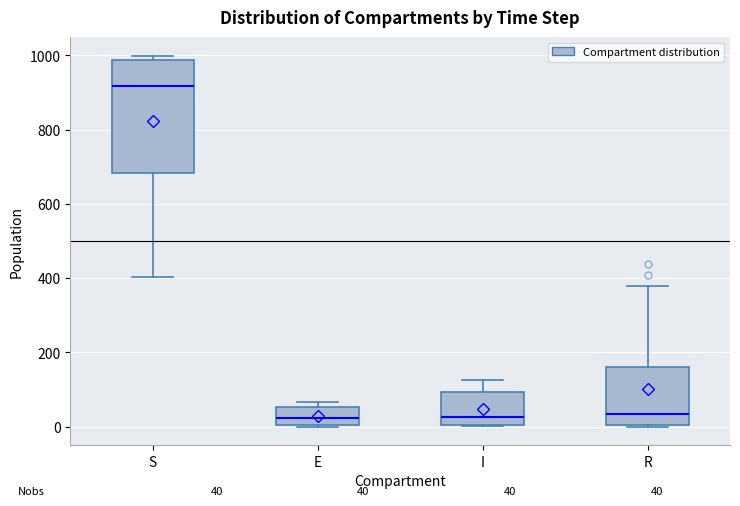

Which box has the highest median line?

S